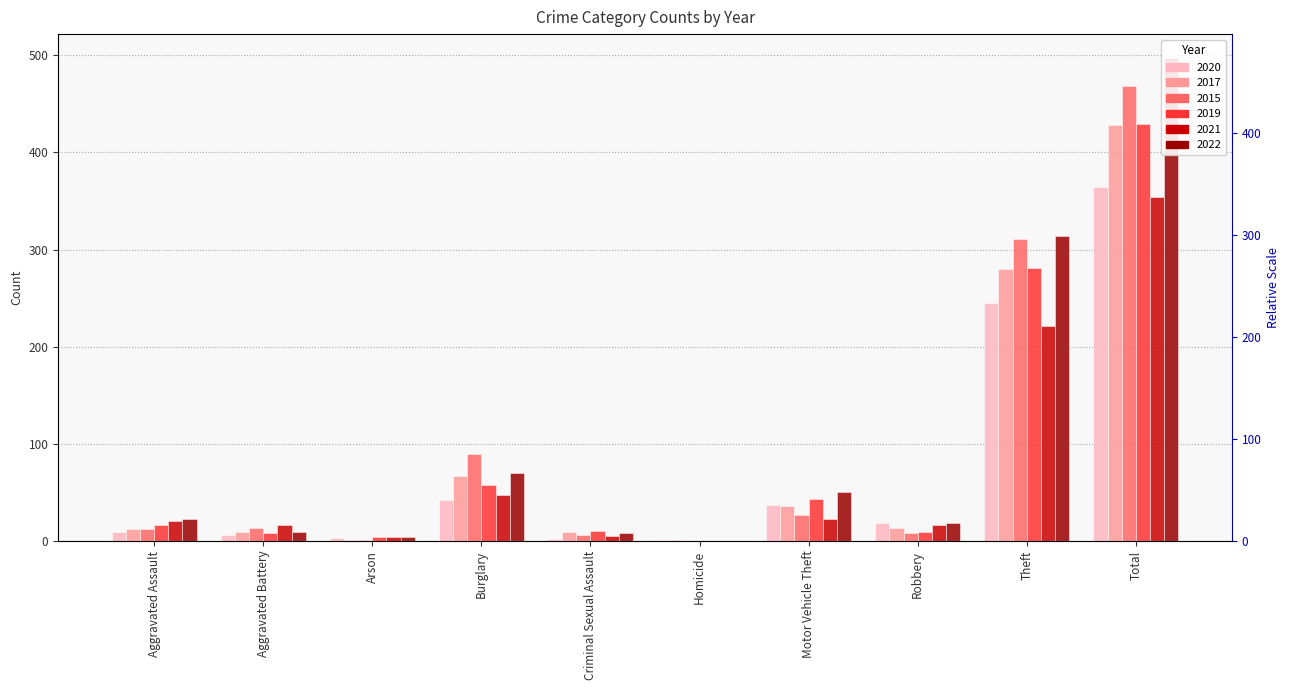

How many values in the 2021 series exceed 21?

4